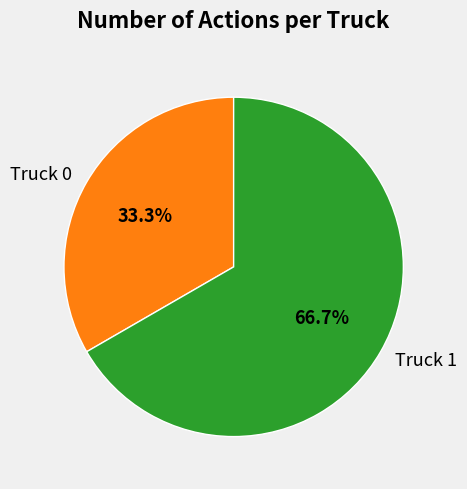

To the nearest percent, what portion does Truck 1 represent?

67%